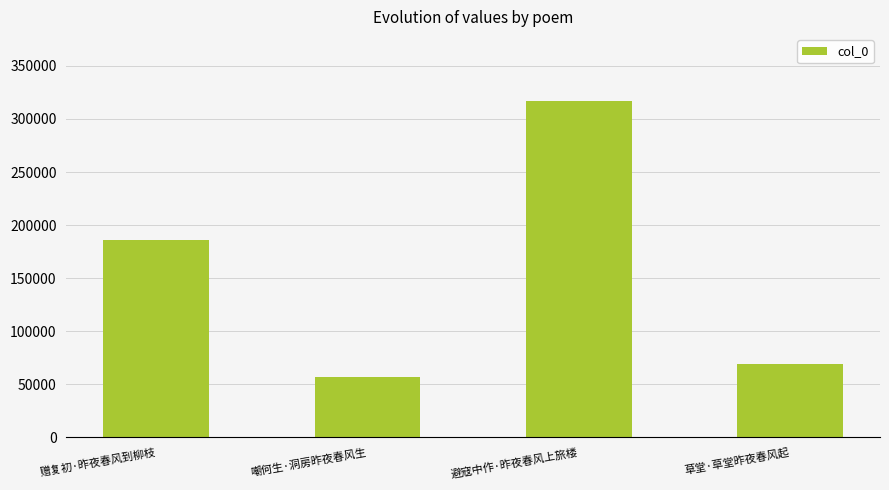

Reading left to right, extract all data points from this chart.

赠复初·昨夜春风到柳枝=185460	嘲何生·洞房昨夜春风生=57045	避寇中作·昨夜春风上旅楼=317165	草堂·草堂昨夜春风起=68991